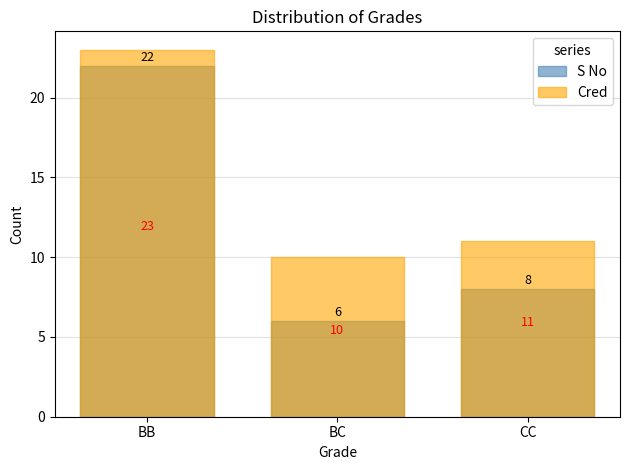

What are all the series names shown in the legend?

S No, Cred